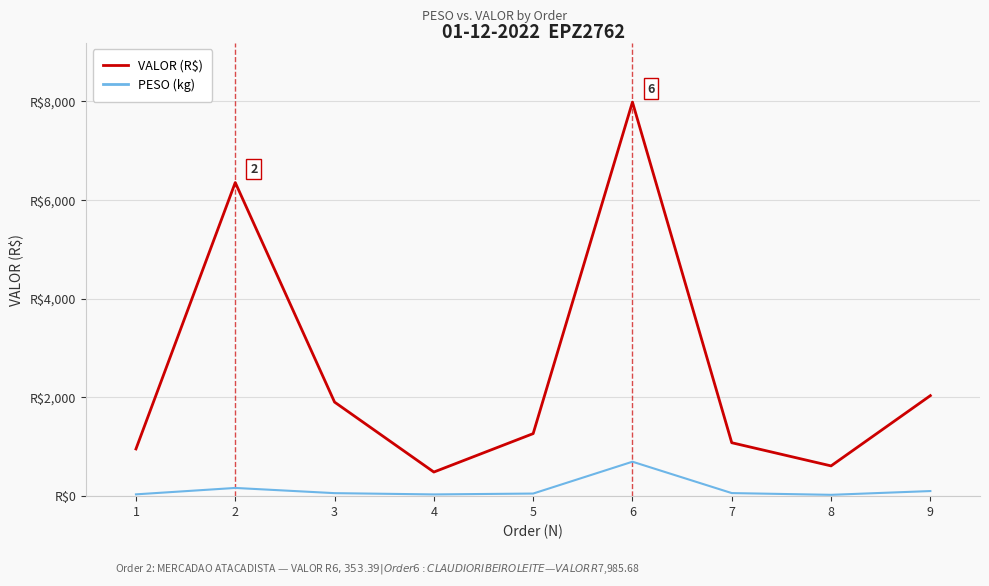

Rank the series by their maximum value, from lowest to highest.

PESO (kg), VALOR (R$)